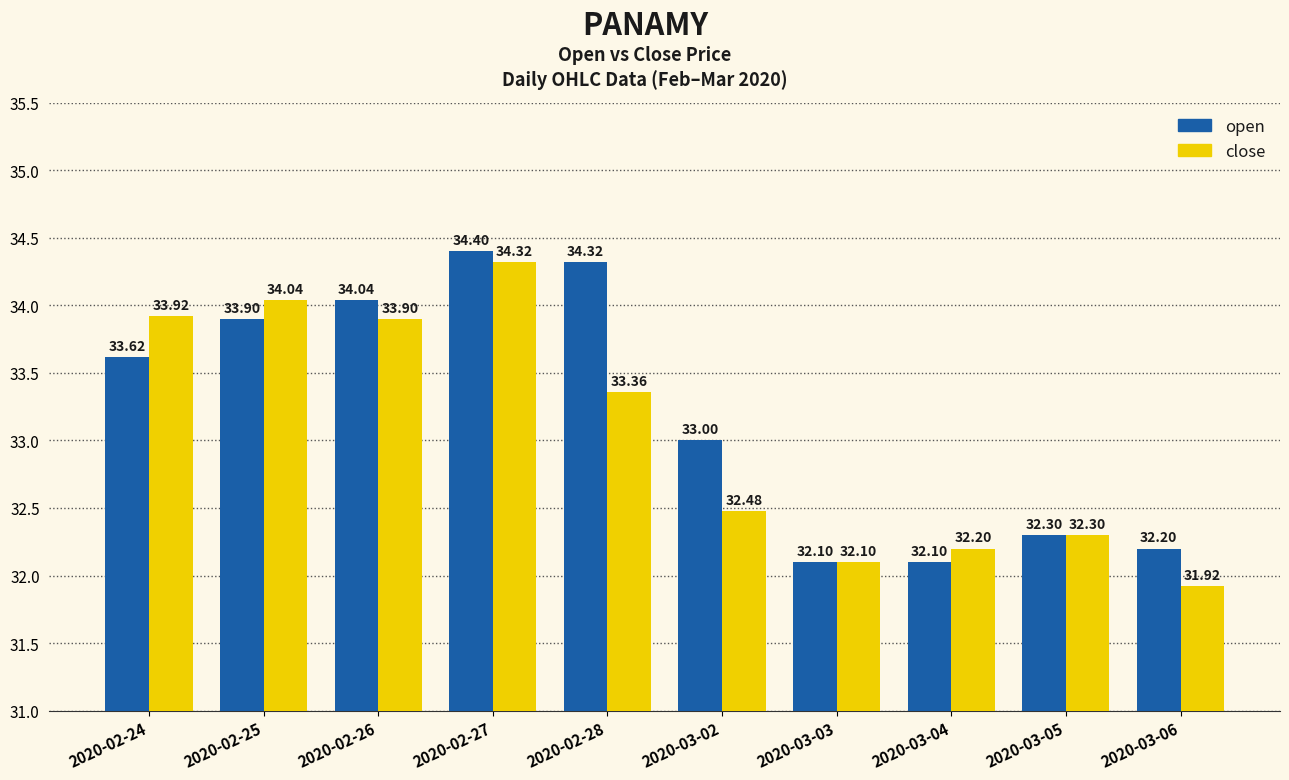

True or false: open has a value of 32.1 at 2020-03-03.

True